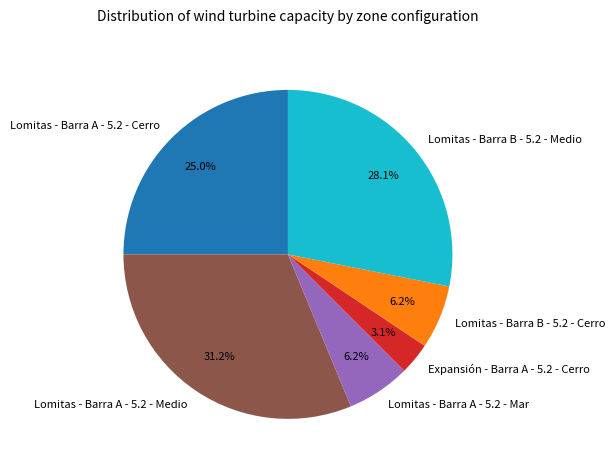

Count the number of slices in the pie.

6